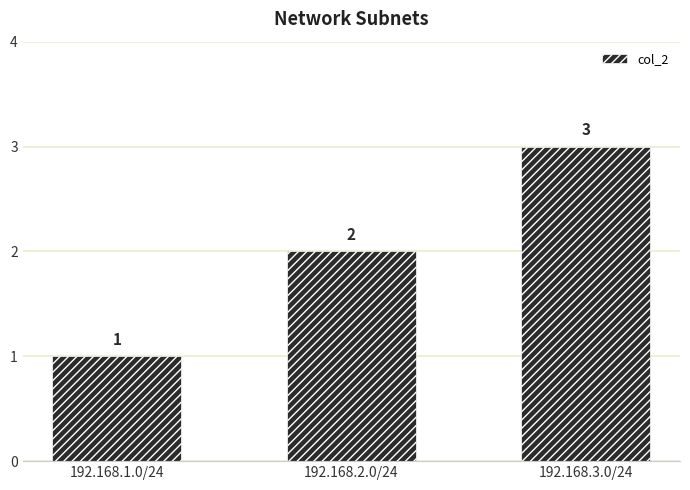

Is it true that the value at 192.168.2.0/24 is 2?

True